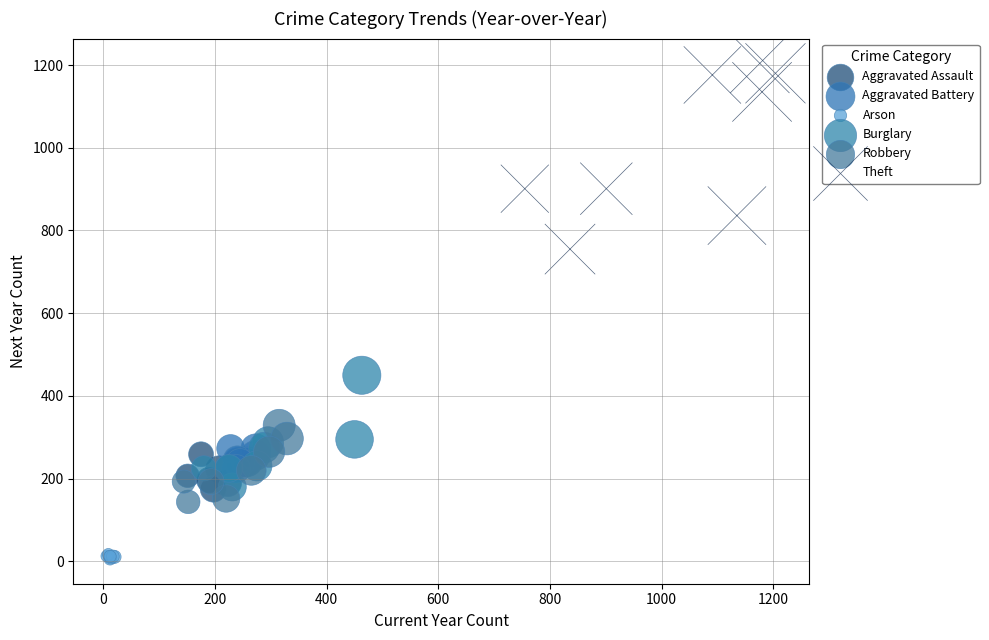

Which series has the widest spread of Y values?

Theft